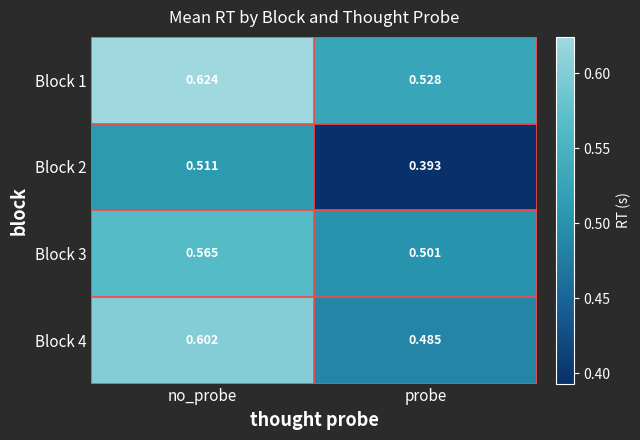

Where is Block 1 nearest to the value 0?

probe